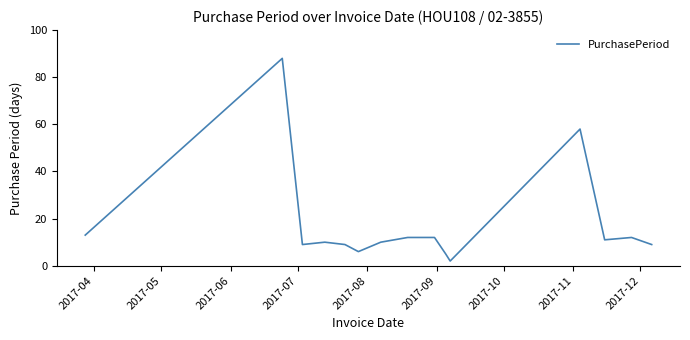

What is the greatest value displayed?

88